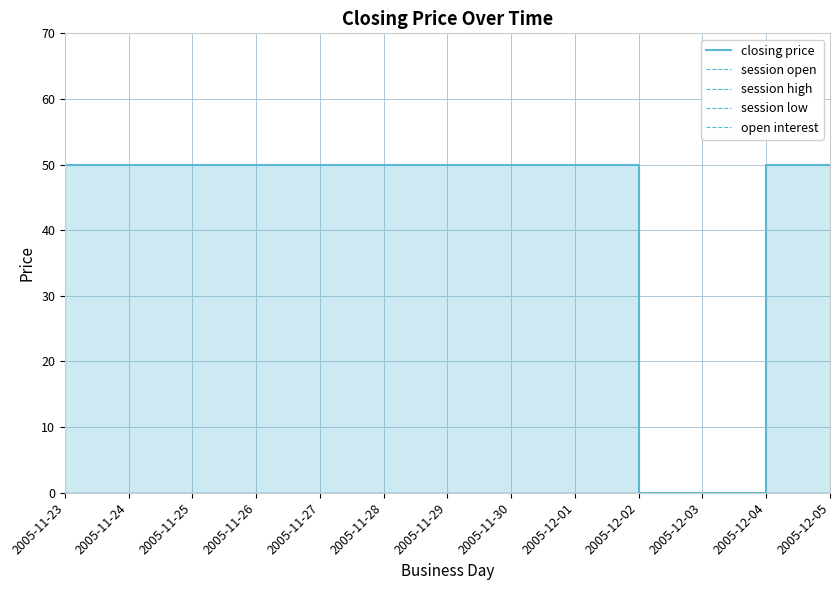

Which series has the widest spread of values?

closing price